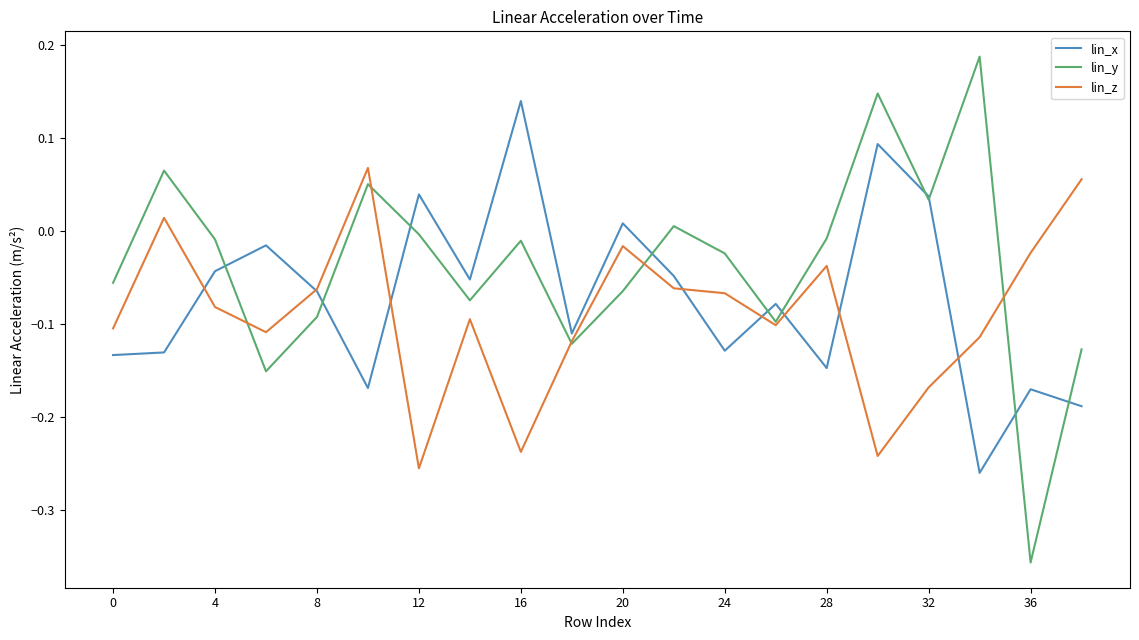

What is the difference between the maximum and minimum values in the lin_y series?

0.5